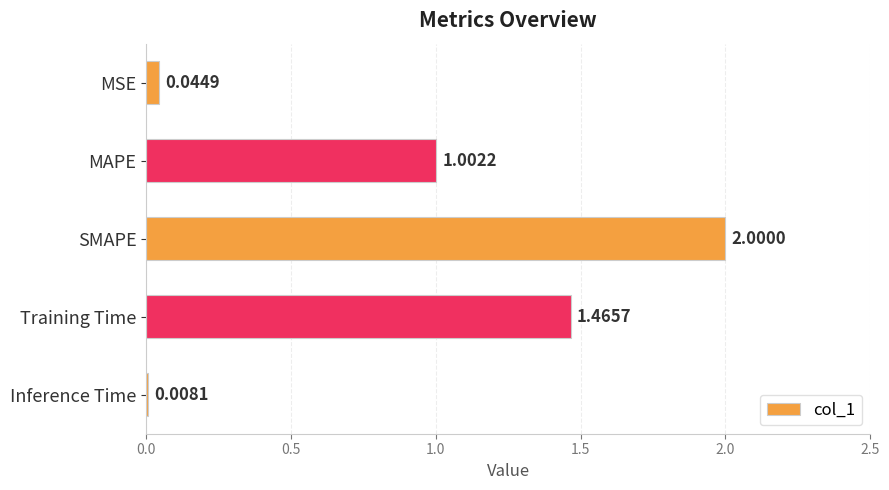

List the labels in order of value, smallest first.

Inference Time, MSE, MAPE, Training Time, SMAPE